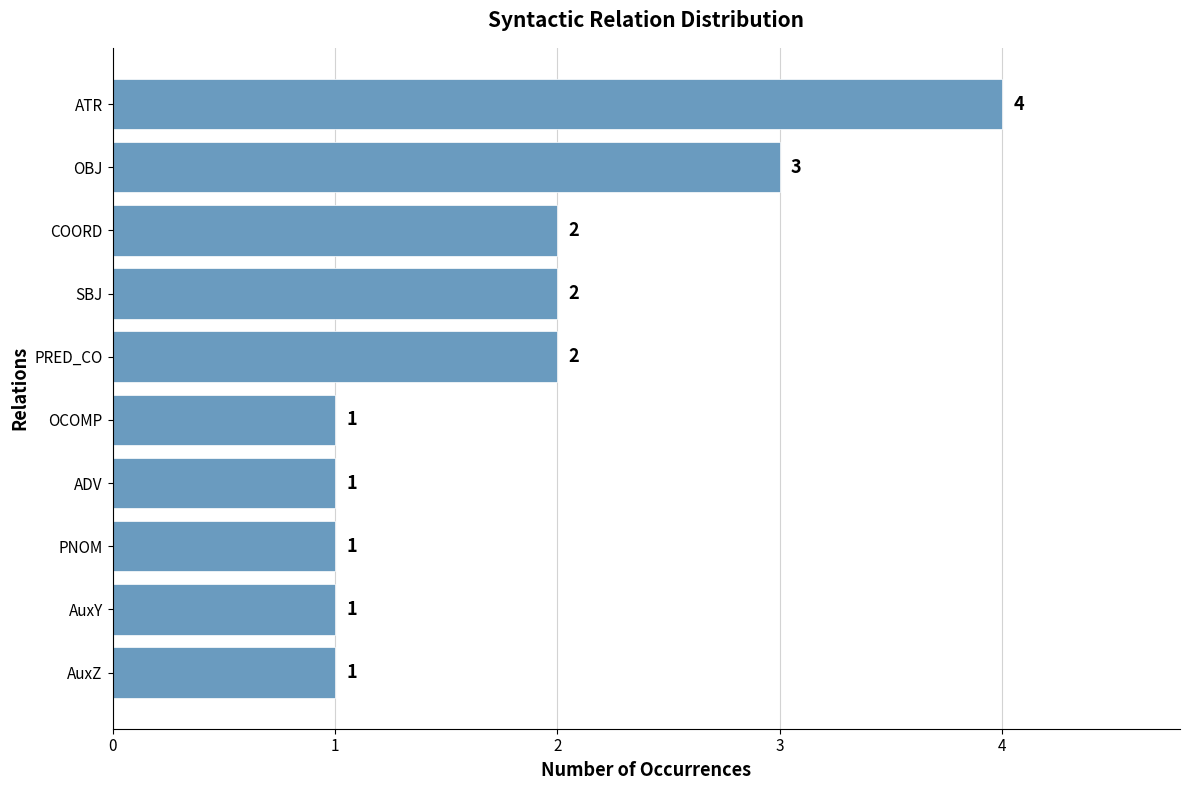

Which has a higher value, PRED_CO or AuxZ?

PRED_CO